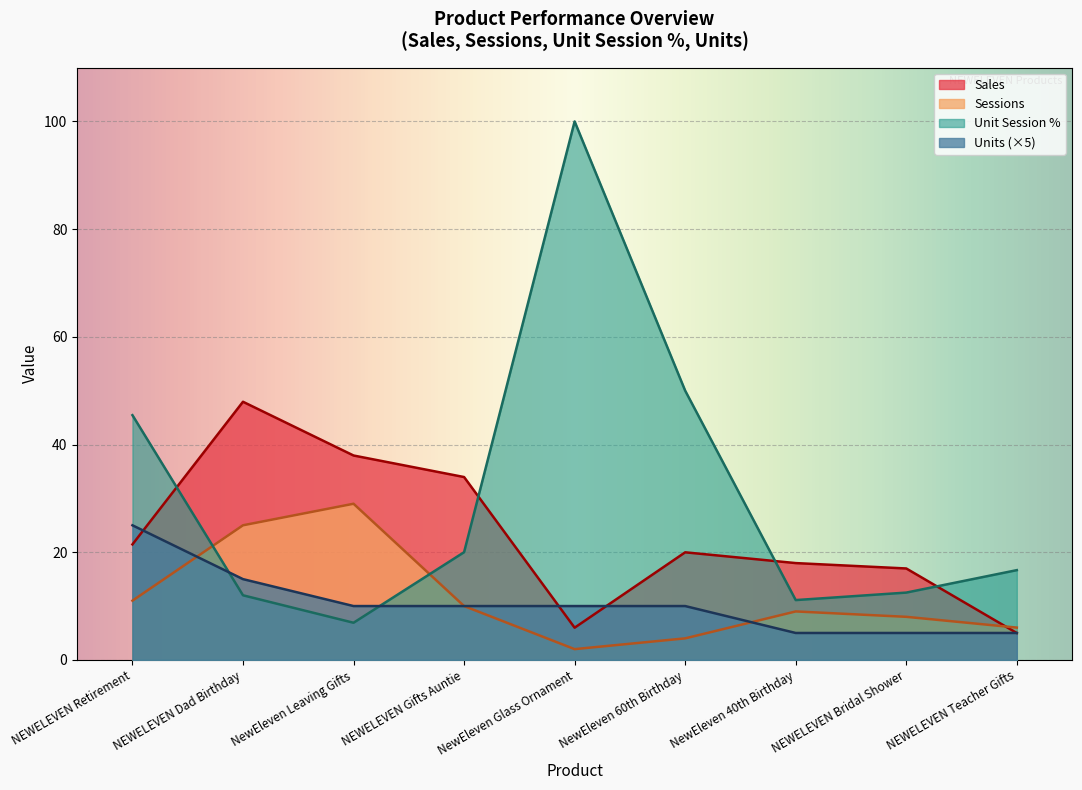

After their last crossing, which series has the higher values: Unit Session Percentage or Units?

Unit Session Percentage